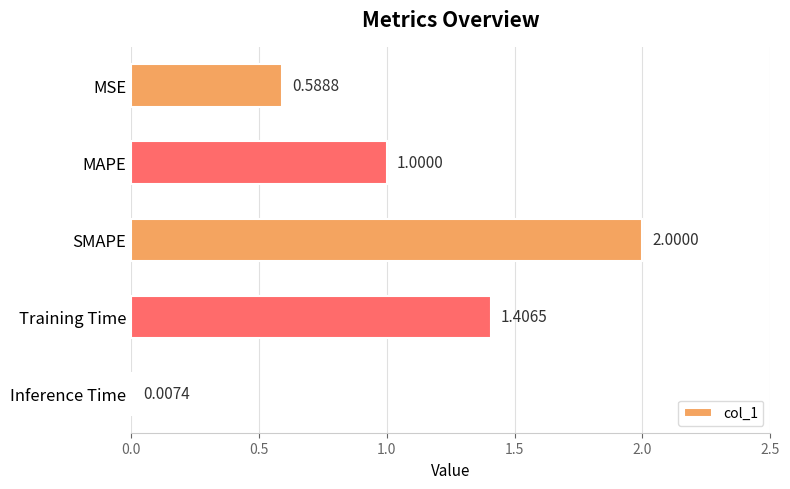

What is the change in value from MSE to SMAPE?

+1.4